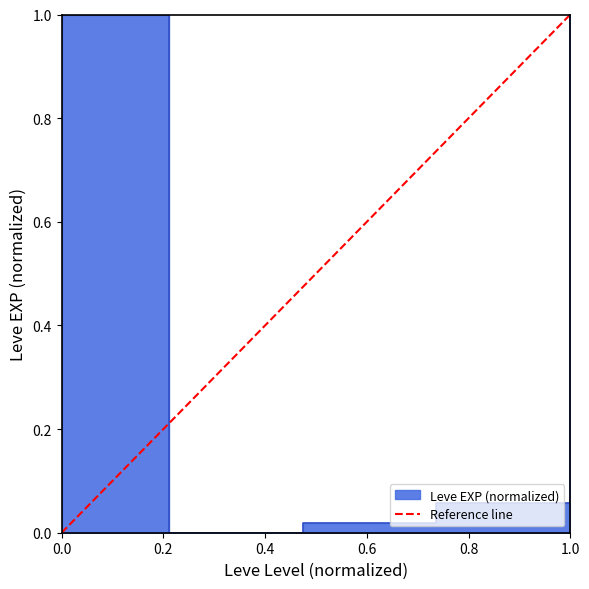

How many data points are less than 1?

1